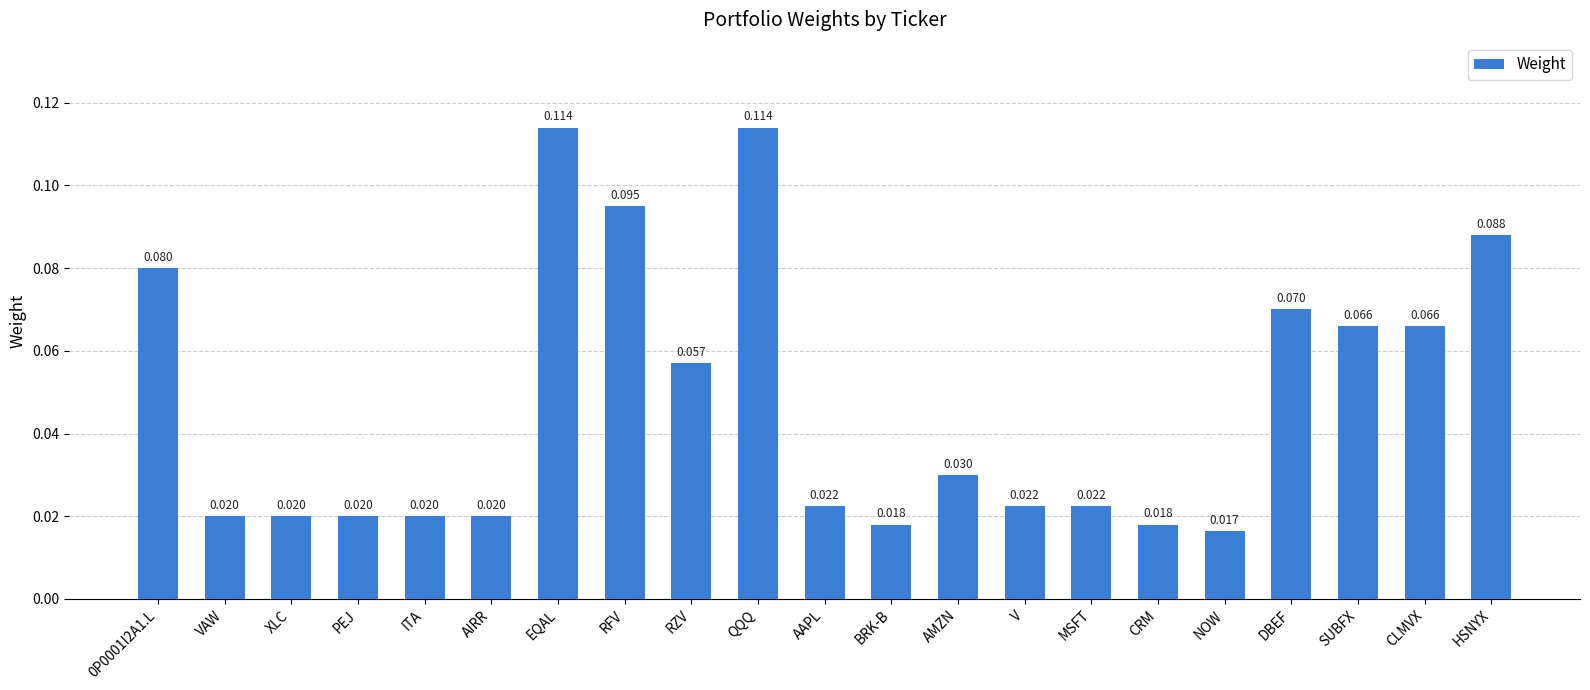

Between EQAL and RZV, which is larger?

EQAL